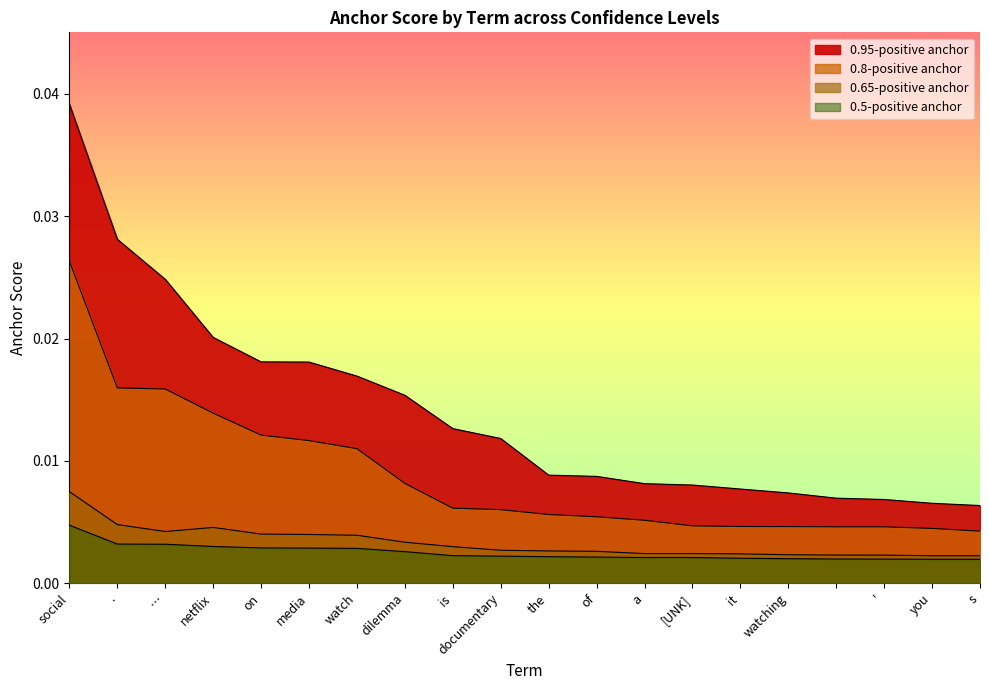

What is the label of the 16th point from the left?

watching